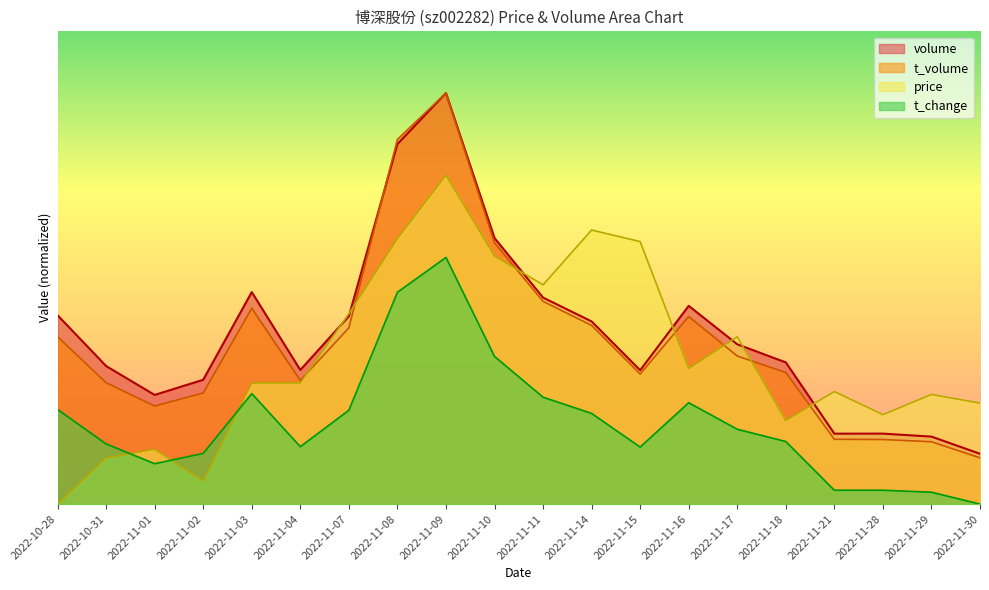

What is the average value of the volume series?

119155.2